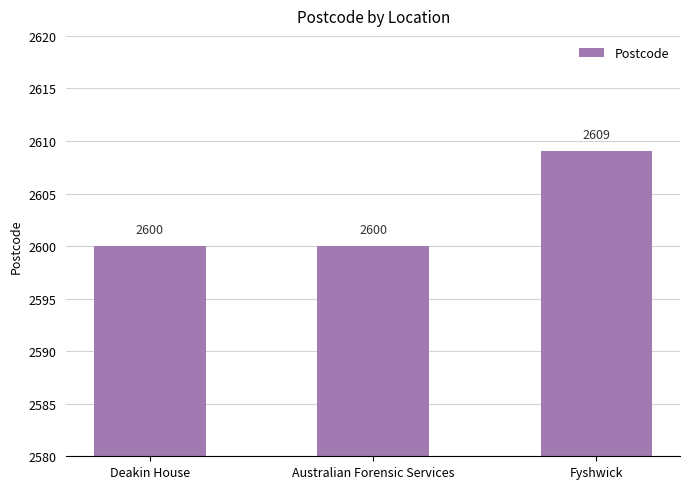

Reading right to left, what are all the values shown in this chart?

2609	2600	2600